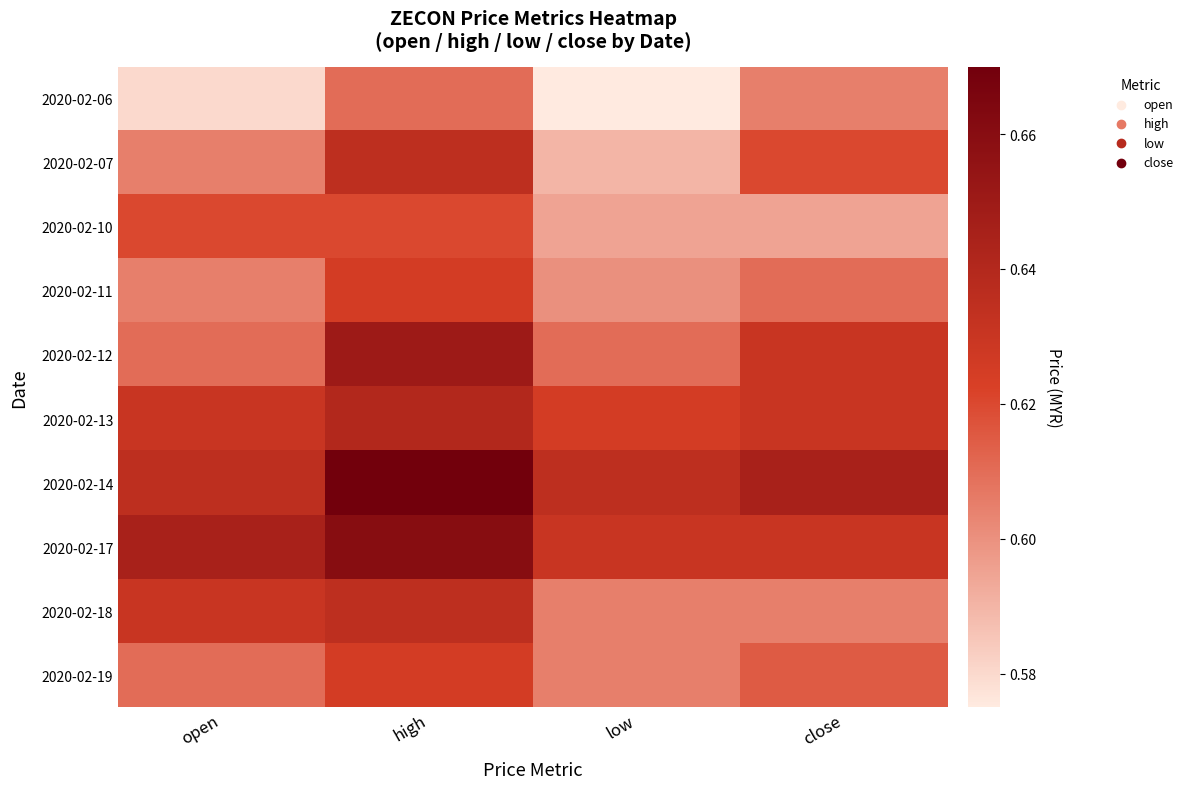

Rank the series at high from highest to lowest value.

2020-02-14, 2020-02-17, 2020-02-12, 2020-02-13, 2020-02-07, 2020-02-18, 2020-02-11, 2020-02-19, 2020-02-10, 2020-02-06